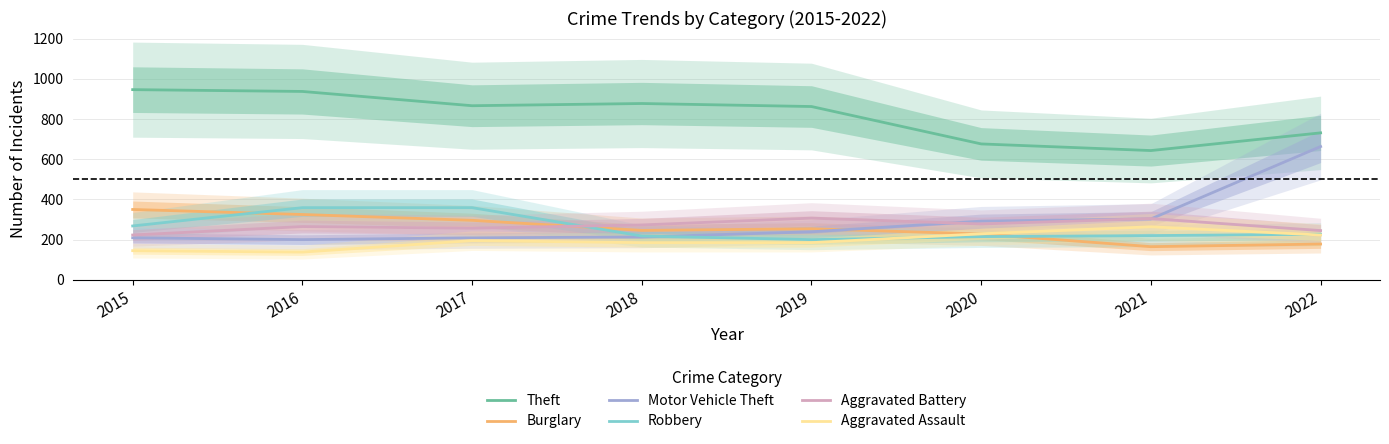

What are all the series names shown in the legend?

Theft, Burglary, Motor Vehicle Theft, Robbery, Aggravated Battery, Aggravated Assault